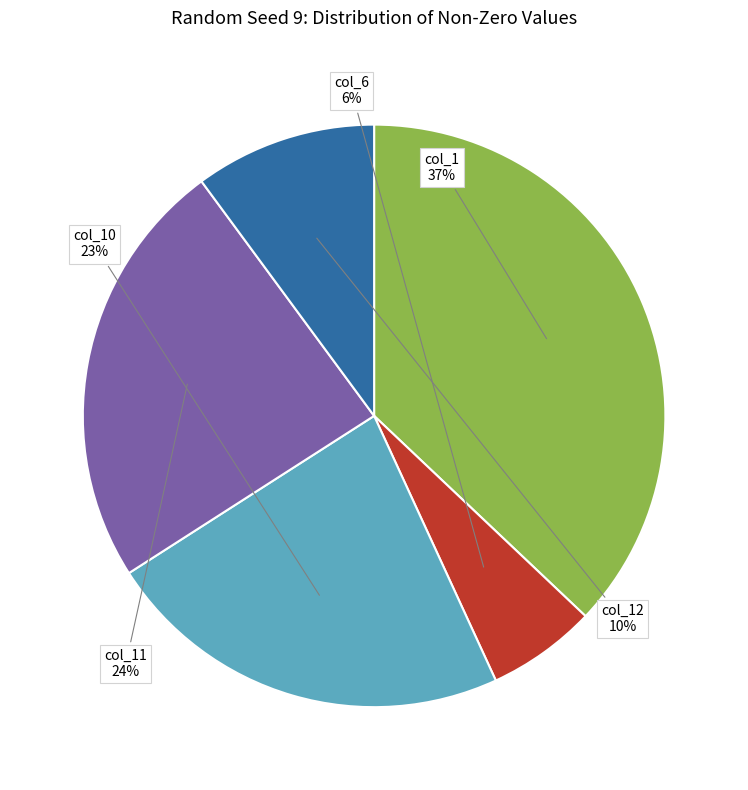

Between col_6 and col_12, which is larger?

col_12